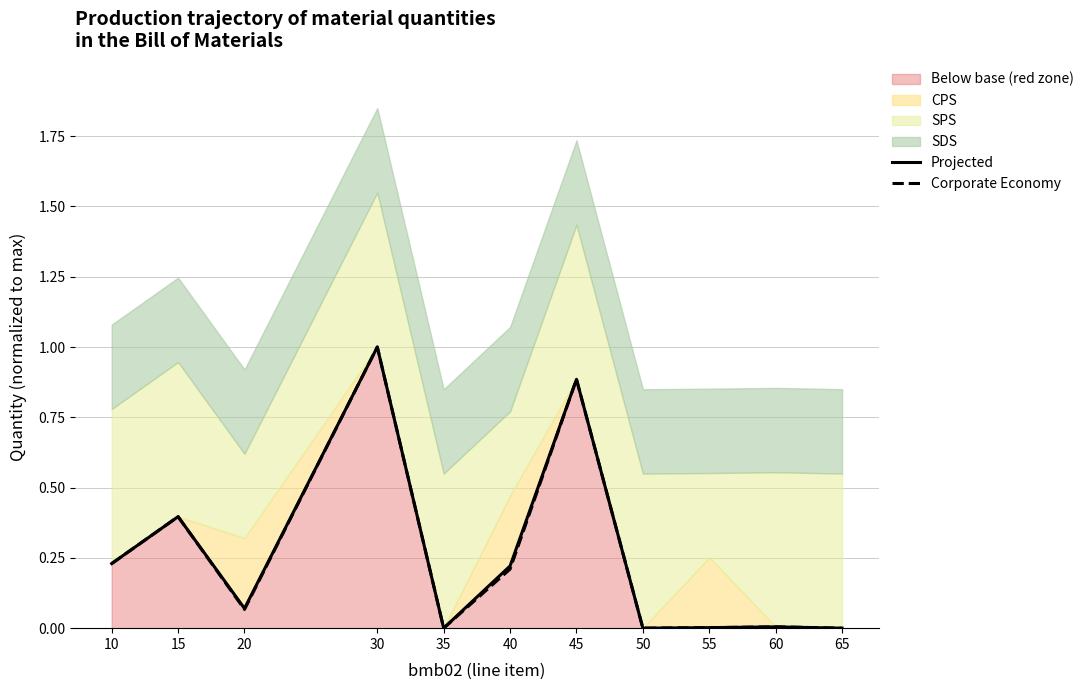

Reading right to left, extract all data points from this chart.

Projected: 0.0	0.0	0.0	0.0	0.9	0.2	0.0	1.0	0.1	0.4	0.2
Corporate Economy: 0.0	0.0	0.0	0.0	0.9	0.2	0.0	1.0	0.1	0.4	0.2